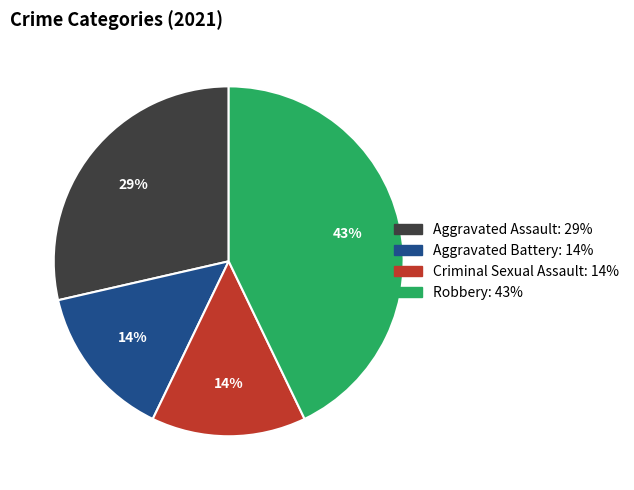

Approximately how many times larger is the value at Aggravated Battery compared to Robbery?

0.3